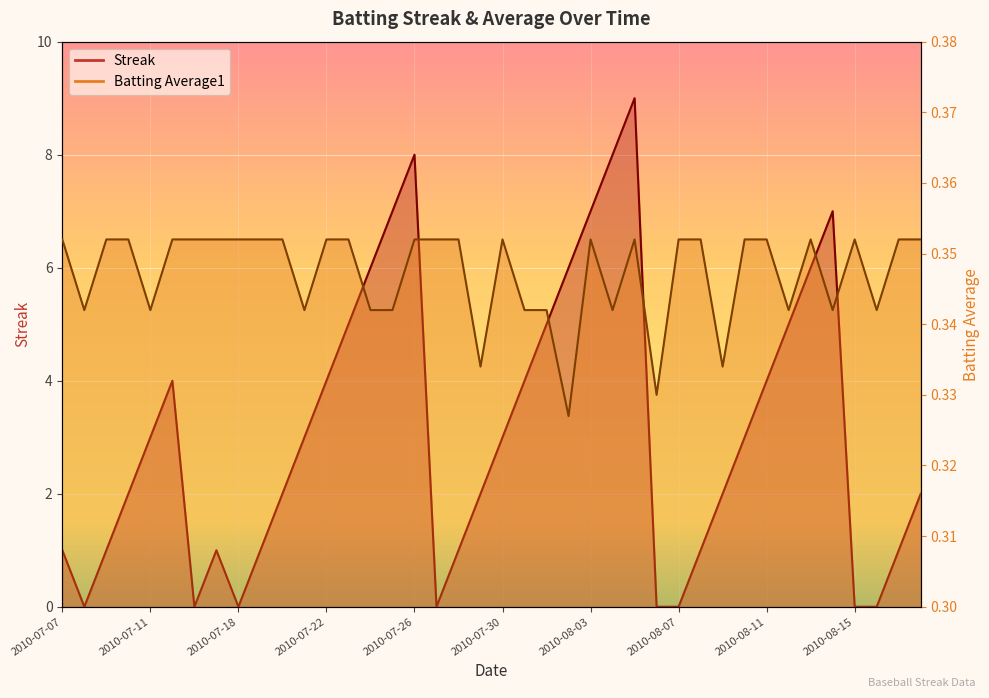

True or false: Streak and Batting Average1 cross at least once.

True